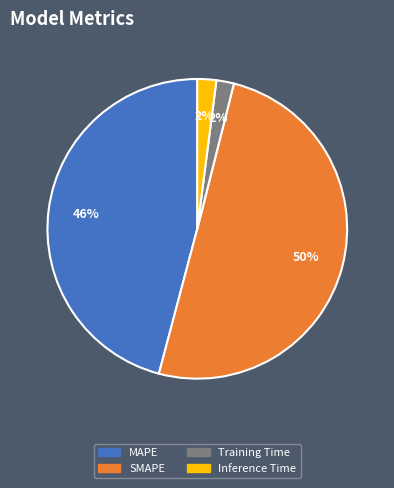

To the nearest percent, what percentage of the pie is Inference Time?

2%